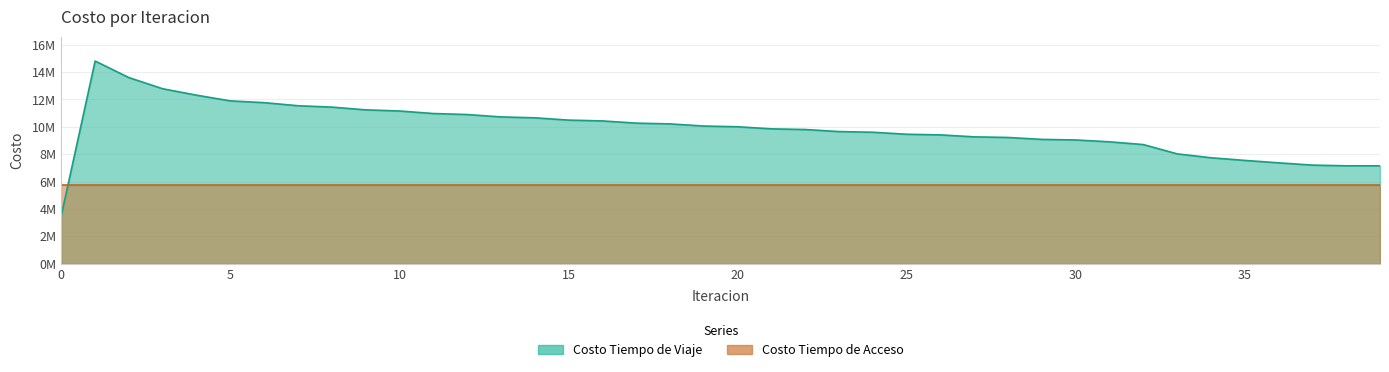

How many points are higher than both their immediate neighbors (excluding endpoints)?

1